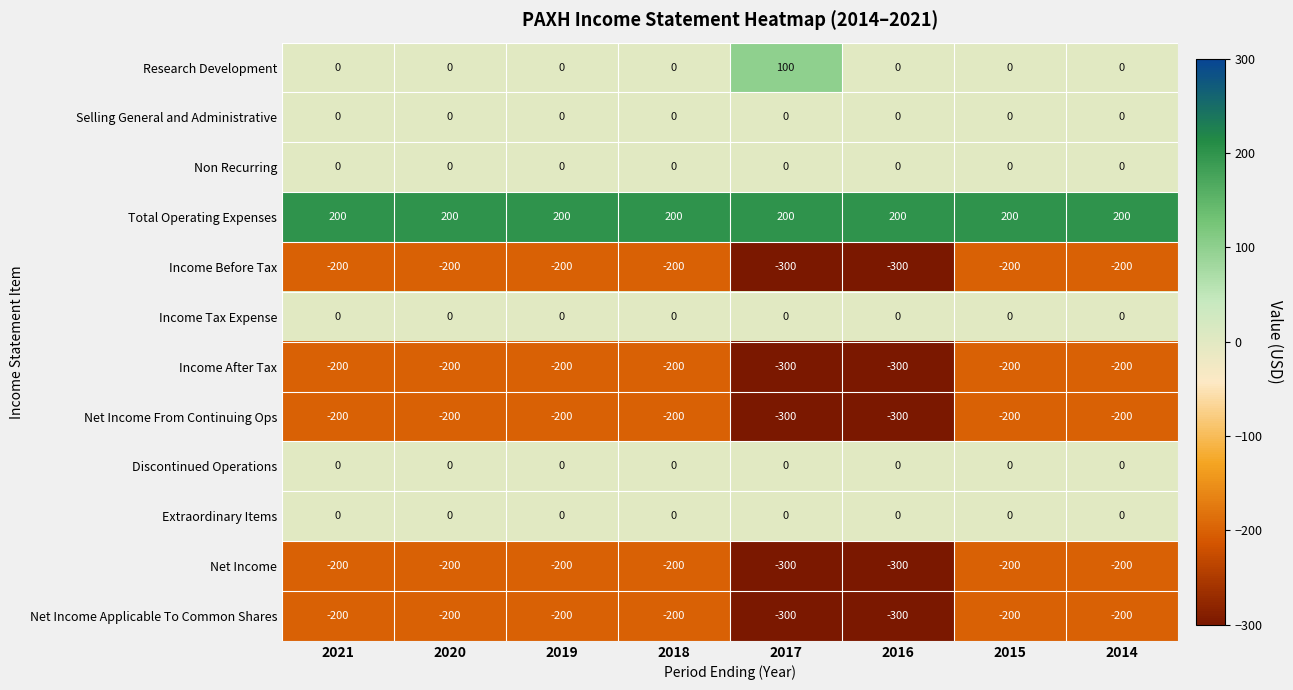

Is it true that Non Recurring equals 0 at 2021?

True